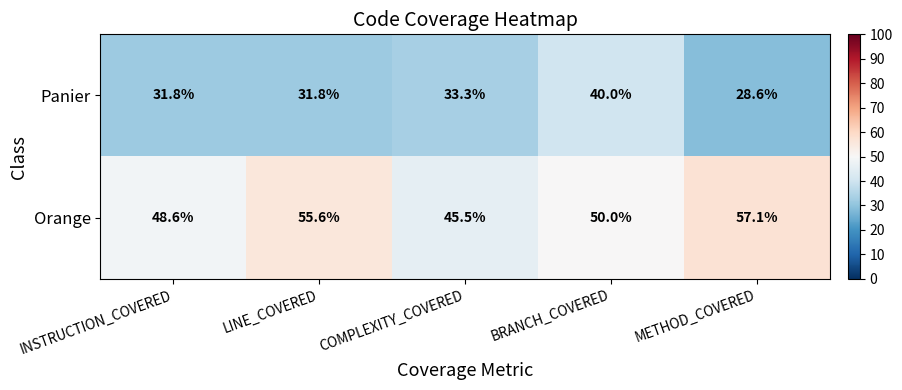

What is the minimum value shown in the chart?

28.6